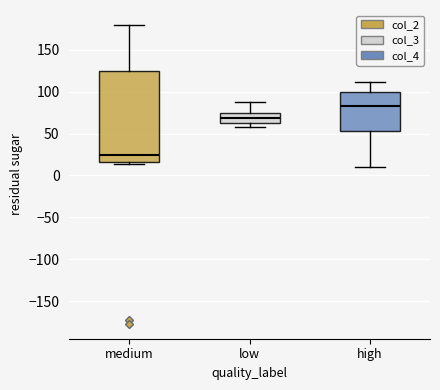

Reading left to right, transcribe this box plot: for each box, give where its median line is, the range the box spans, and where its two whiskers end, as read against the y-axis. The values are not printed on the chart, so give them approximately, as read against the axis.

medium: median 25, box 15 to 125, whiskers 15 (just below the box's lower edge) to 180
low: median 70, box 65 to 75, whiskers 55 to 85
high: median 80, box 55 to 100, whiskers 10 to 110